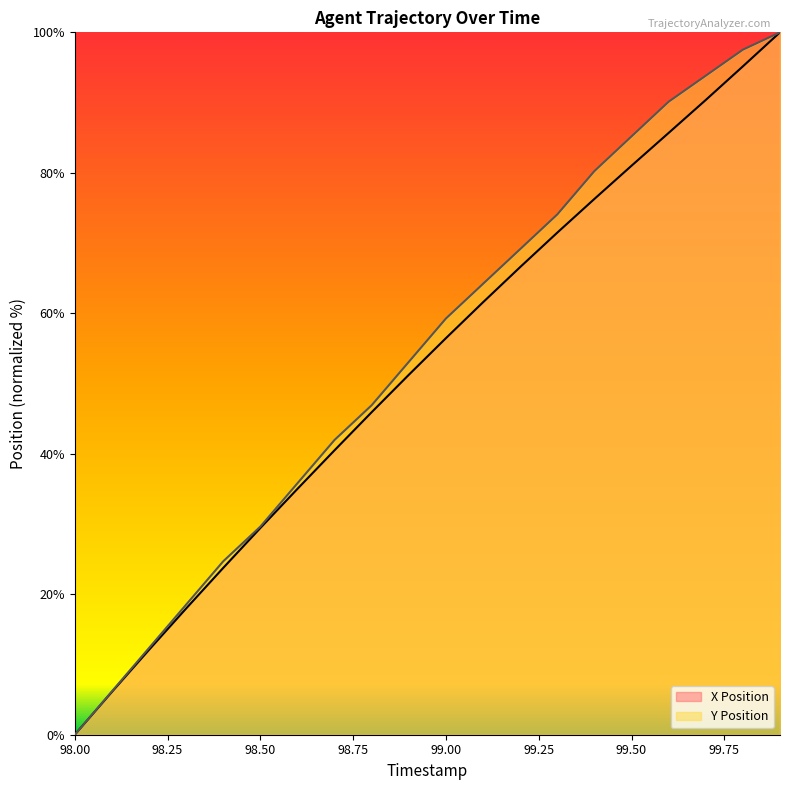

How many values in X are above zero?

19